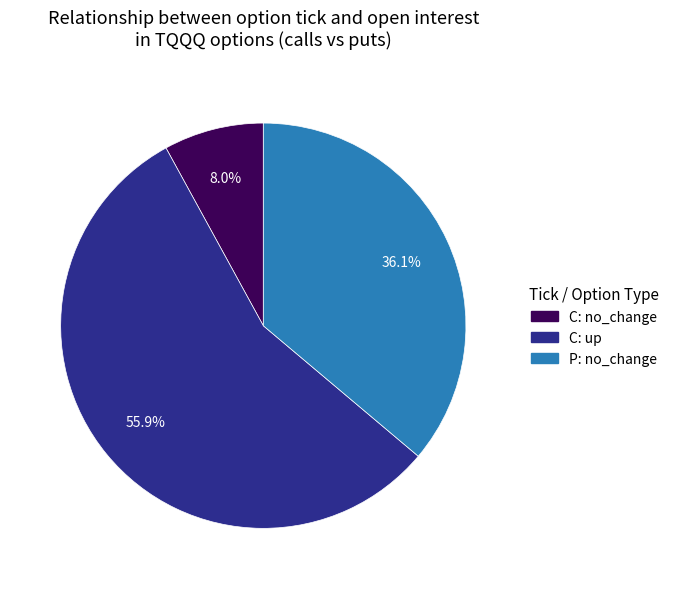

Does any single category account for the majority?

Yes